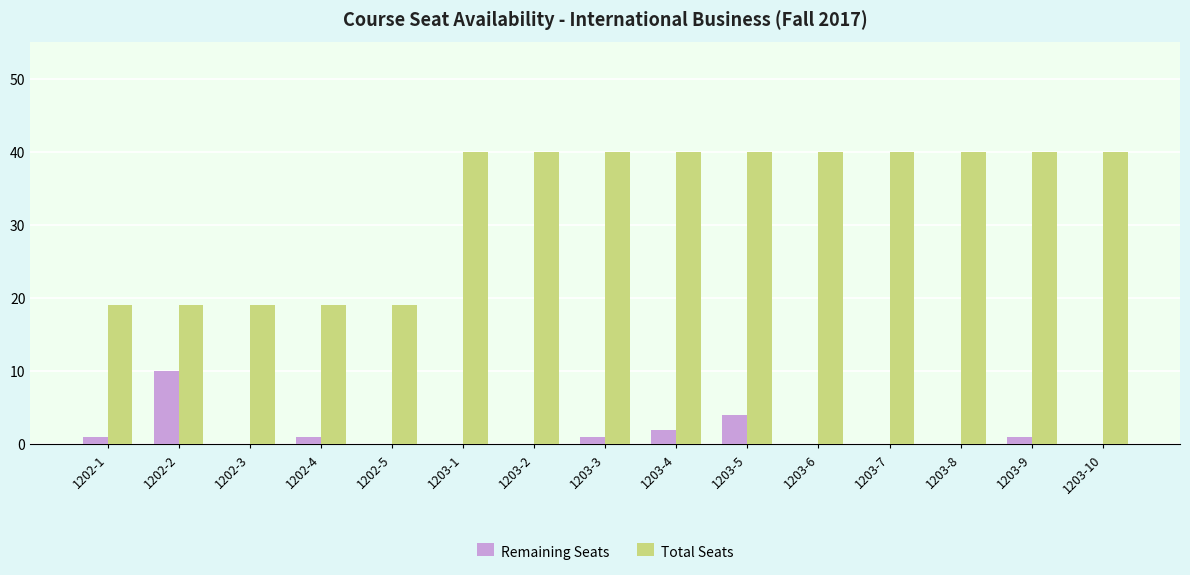

The Remaining Seats series shows 7 at 1203-5. True or false?

False